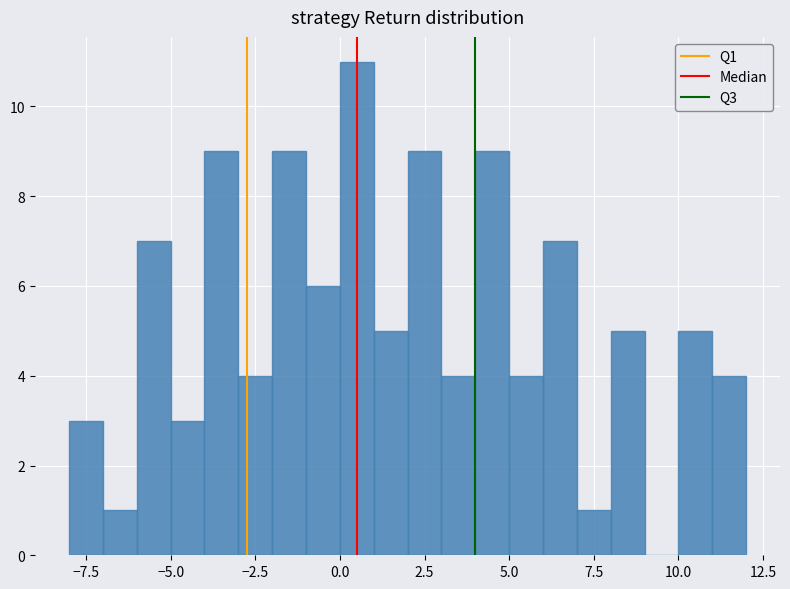

Around what value on the x-axis is the tallest bar? Give the approximate position of its centre, as read against the axis.

0.5